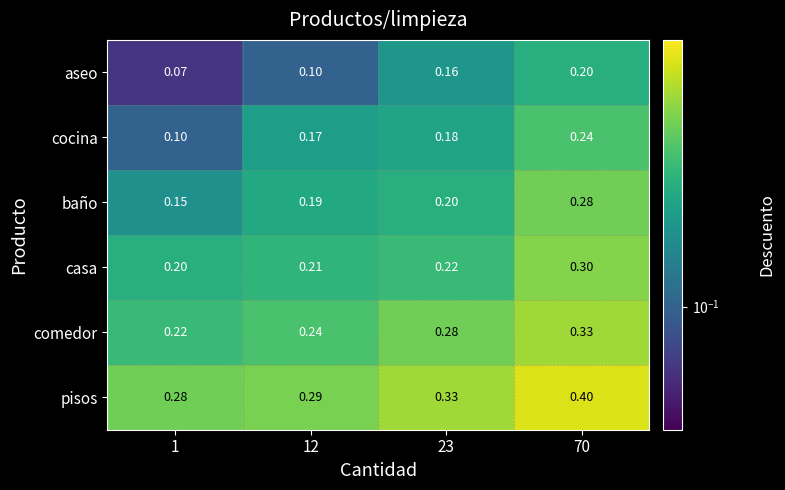

At which category is the sum across all series the highest?

70